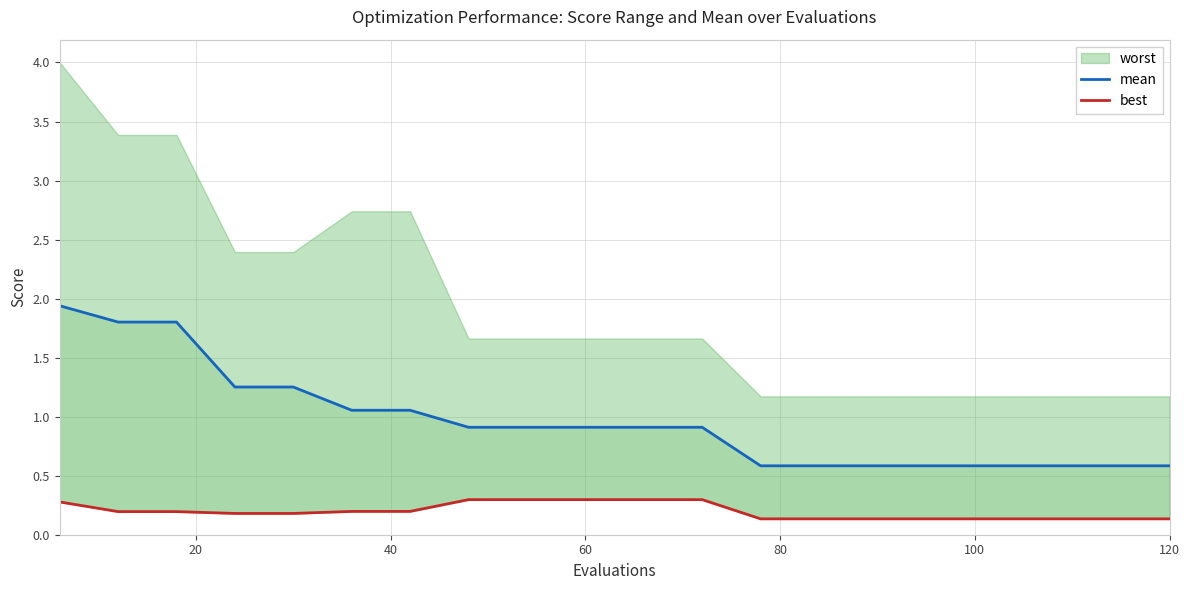

True or false: mean has more than 2 points higher than both neighbors.

False